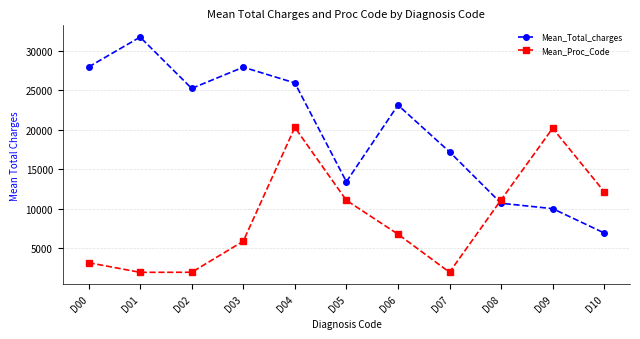

What is the value of the Mean_Proc_Code point at the 1st from the left?

3143.5